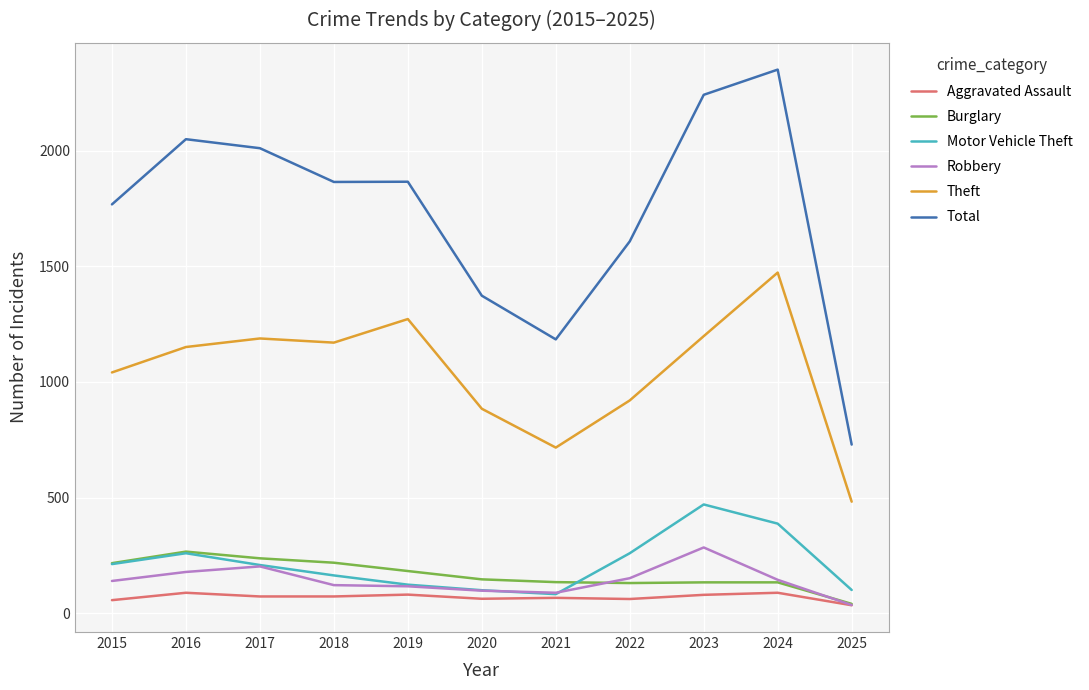

How many values in the Motor Vehicle Theft series are below 208?

5